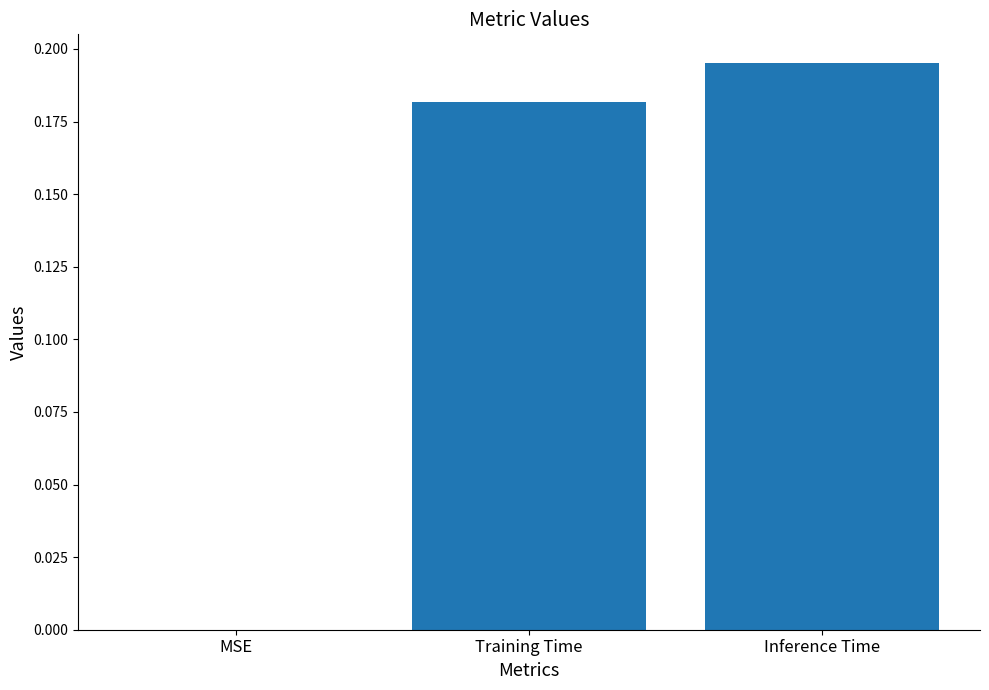

Is it true that the value at Inference Time is 0.0?

False